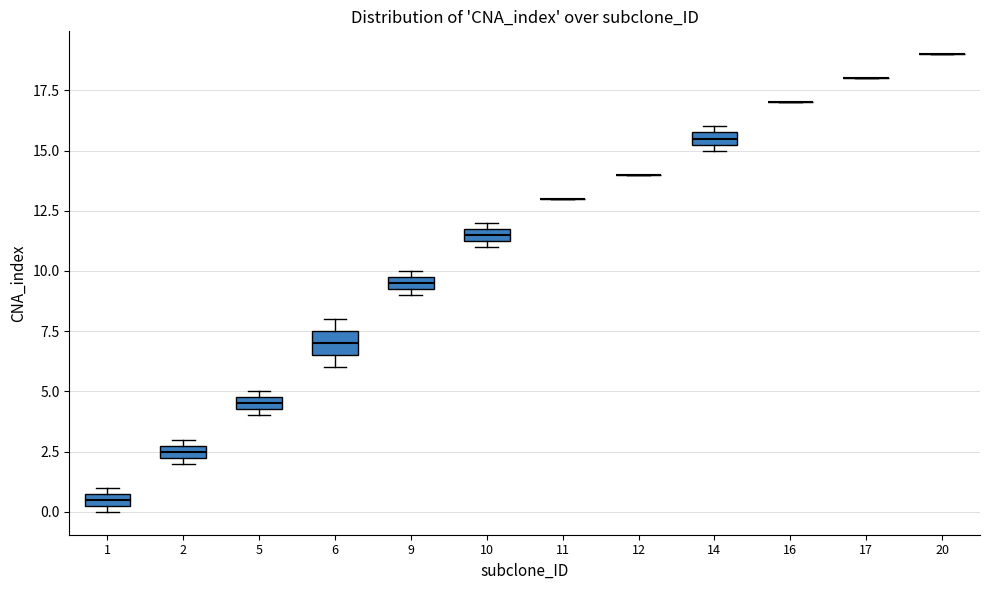

Comparing the boxes themselves (not the whiskers), which one is the tallest?

6